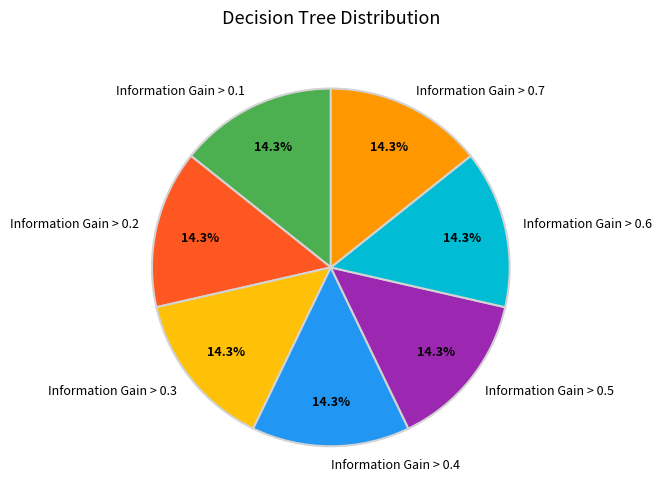

Does Information Gain > 0.2 represent more than half of the total?

No